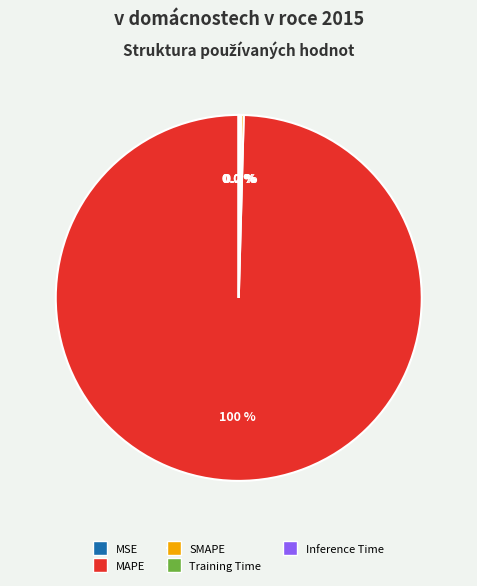

Which slice is the largest?

MAPE